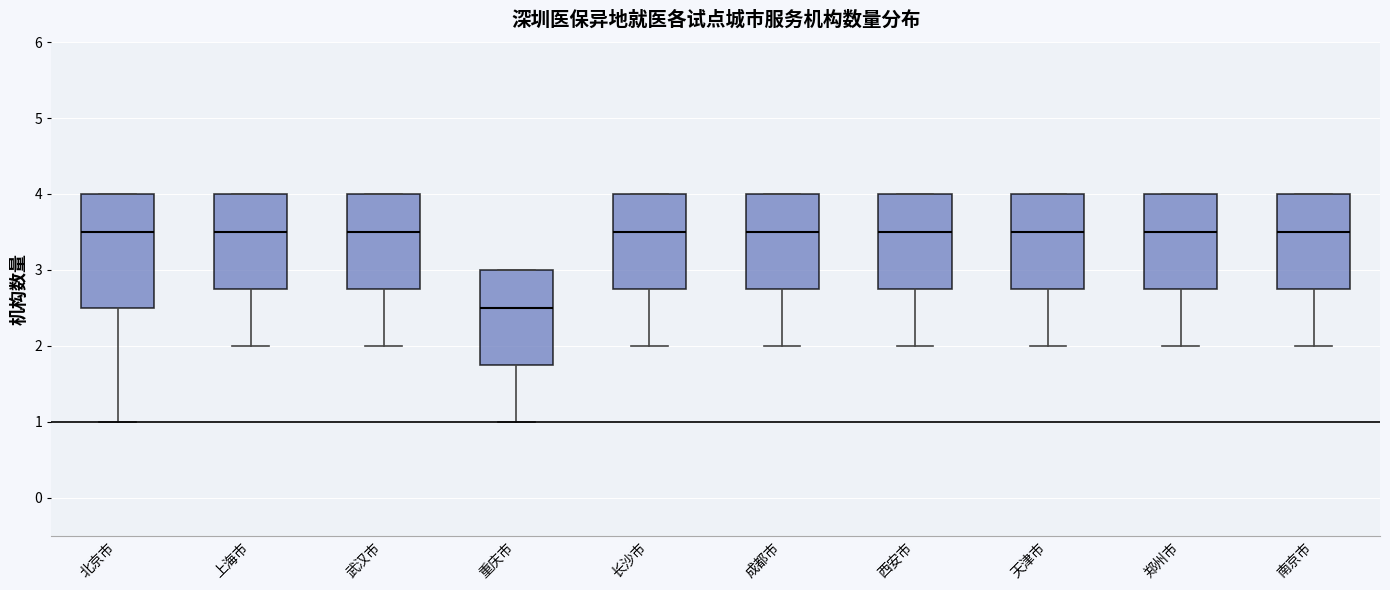

Reading left to right, read every box against the y-axis: the position of its median line, the range the box covers, and the ends of its whiskers. The values are not printed on the chart, so give them approximately, as read against the axis.

北京市: median 3.5, box 2.5 to 4.0, whiskers 1.0 to 4.0
上海市: median 3.5, box 2.8 to 4.0, whiskers 2.0 to 4.0
武汉市: median 3.5, box 2.8 to 4.0, whiskers 2.0 to 4.0
重庆市: median 2.5, box 1.8 to 3.0, whiskers 1.0 to 3.0
长沙市: median 3.5, box 2.8 to 4.0, whiskers 2.0 to 4.0
成都市: median 3.5, box 2.8 to 4.0, whiskers 2.0 to 4.0
西安市: median 3.5, box 2.8 to 4.0, whiskers 2.0 to 4.0
天津市: median 3.5, box 2.8 to 4.0, whiskers 2.0 to 4.0
郑州市: median 3.5, box 2.8 to 4.0, whiskers 2.0 to 4.0
南京市: median 3.5, box 2.8 to 4.0, whiskers 2.0 to 4.0